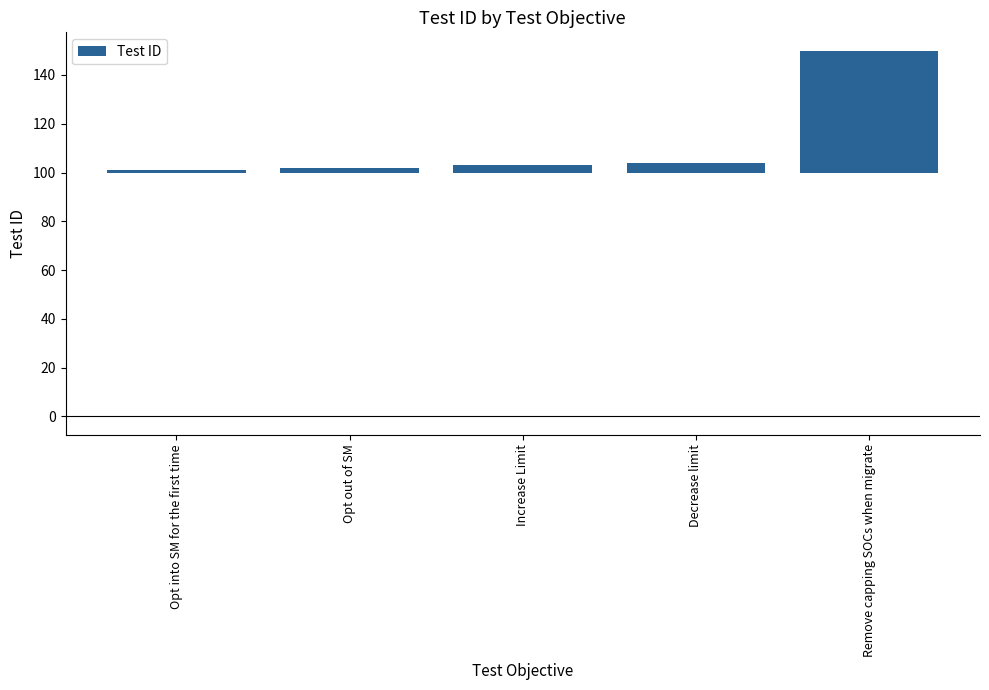

At which label is the value closest to 25?

Decrease limit